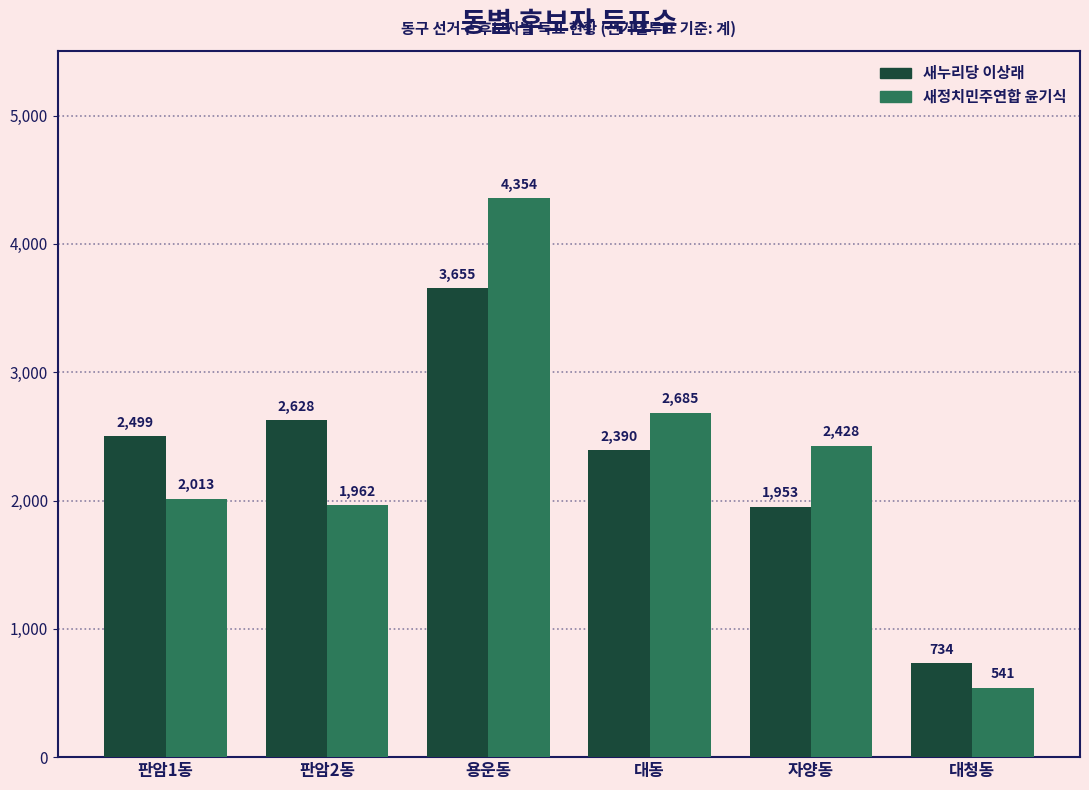

Between 용운동 and 자양동, which series saw the biggest shift?

새정치민주연합 윤기식